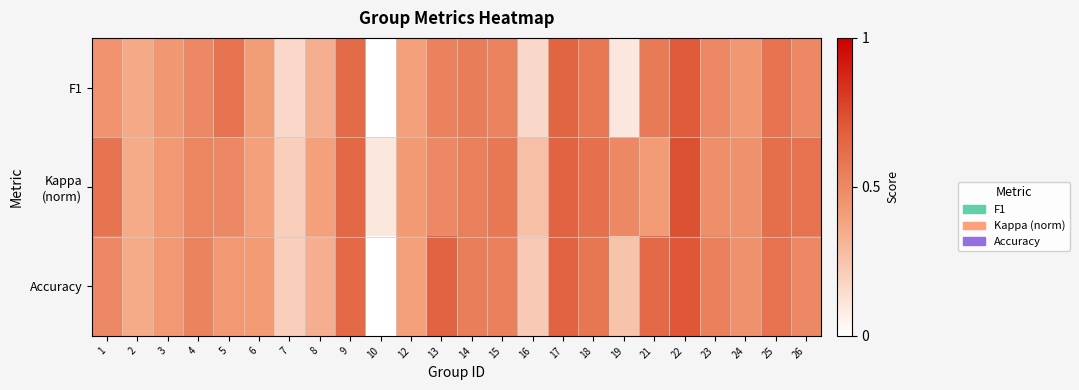

How many series are shown in this chart?

3